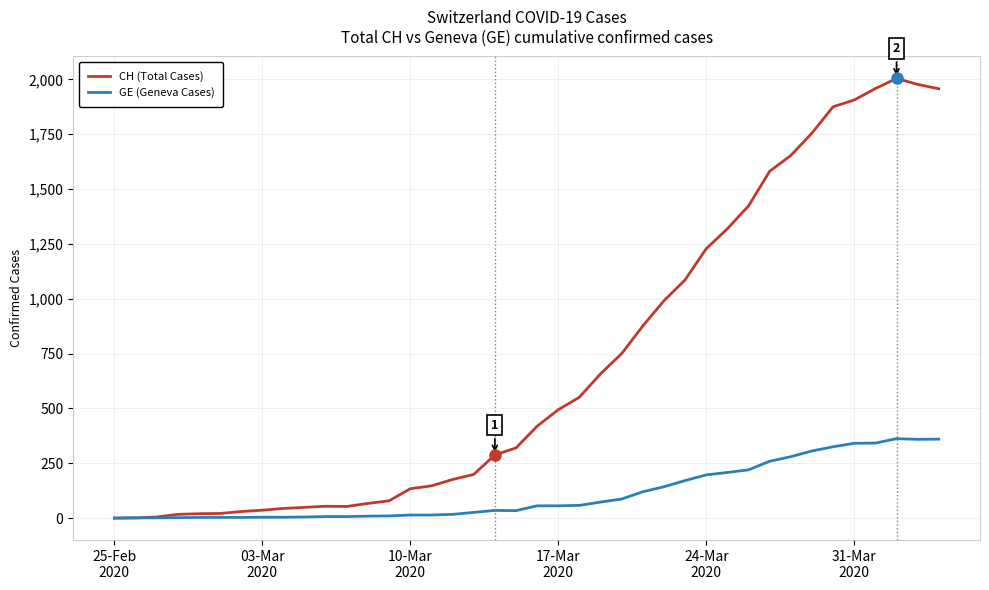

In CH (Total Cases), how many points are lower than both neighbors (excluding endpoints)?

1